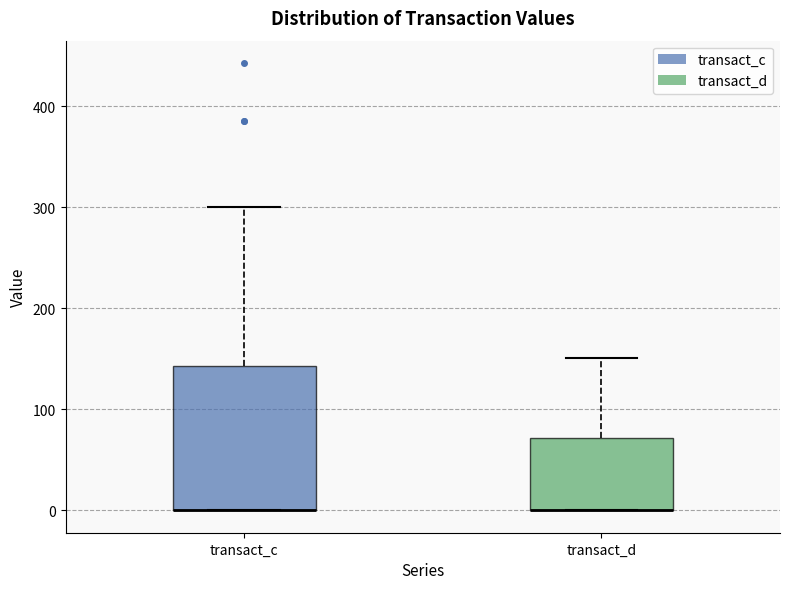

Comparing the boxes themselves (not the whiskers), which one is the tallest?

transact_c